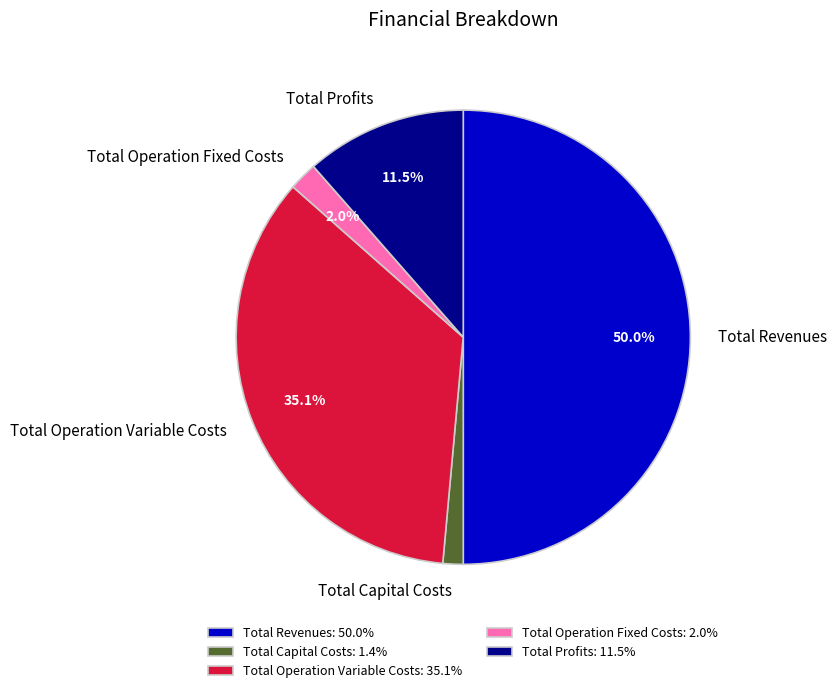

Is Total Operation Variable Costs the majority of the pie?

No